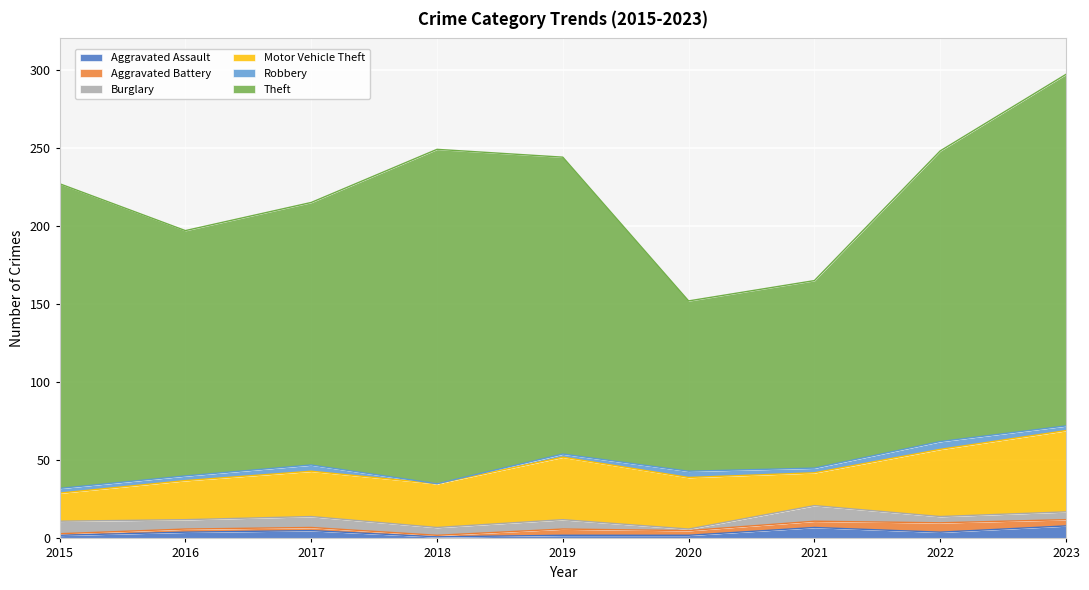

The Theft series shows 168 at 2017. True or false?

True